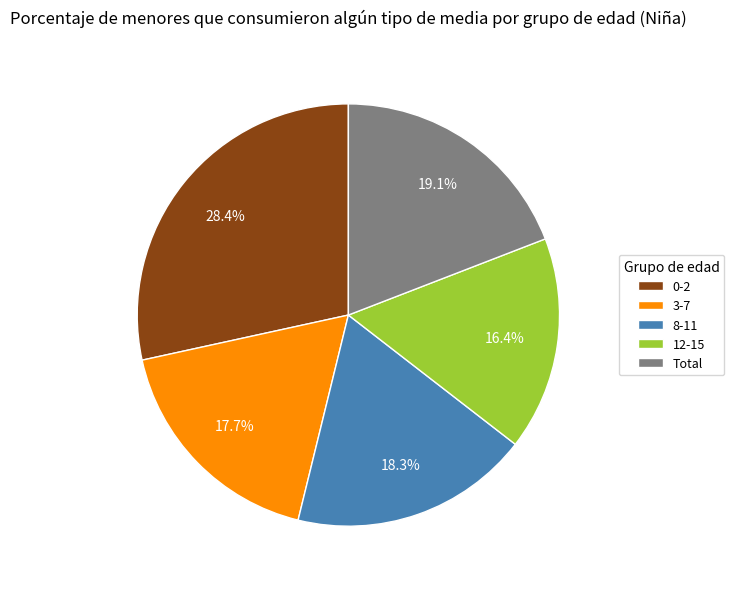

True or false: Total accounts for 28% of the total.

False